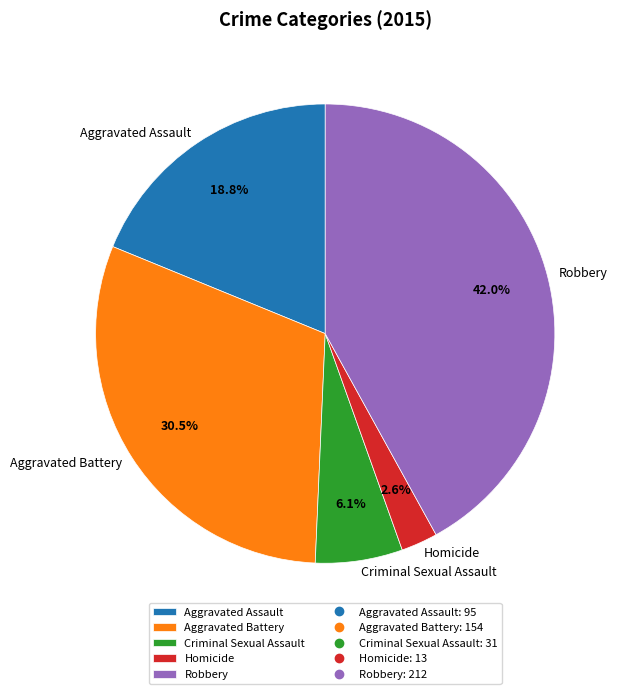

What is the ratio of the value at Aggravated Assault to the value at Aggravated Battery?

0.6